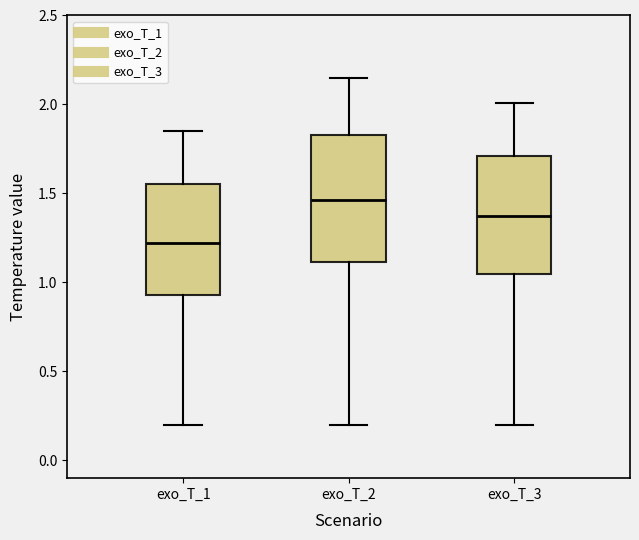

Reading left to right, transcribe this box plot: for each box, give where its median line is, the range the box spans, and where its two whiskers end, as read against the y-axis. The values are not printed on the chart, so give them approximately, as read against the axis.

exo_T_1: median 1.20, box 0.95 to 1.55, whiskers 0.20 to 1.85
exo_T_2: median 1.45, box 1.10 to 1.85, whiskers 0.20 to 2.15
exo_T_3: median 1.35, box 1.05 to 1.70, whiskers 0.20 to 2.00